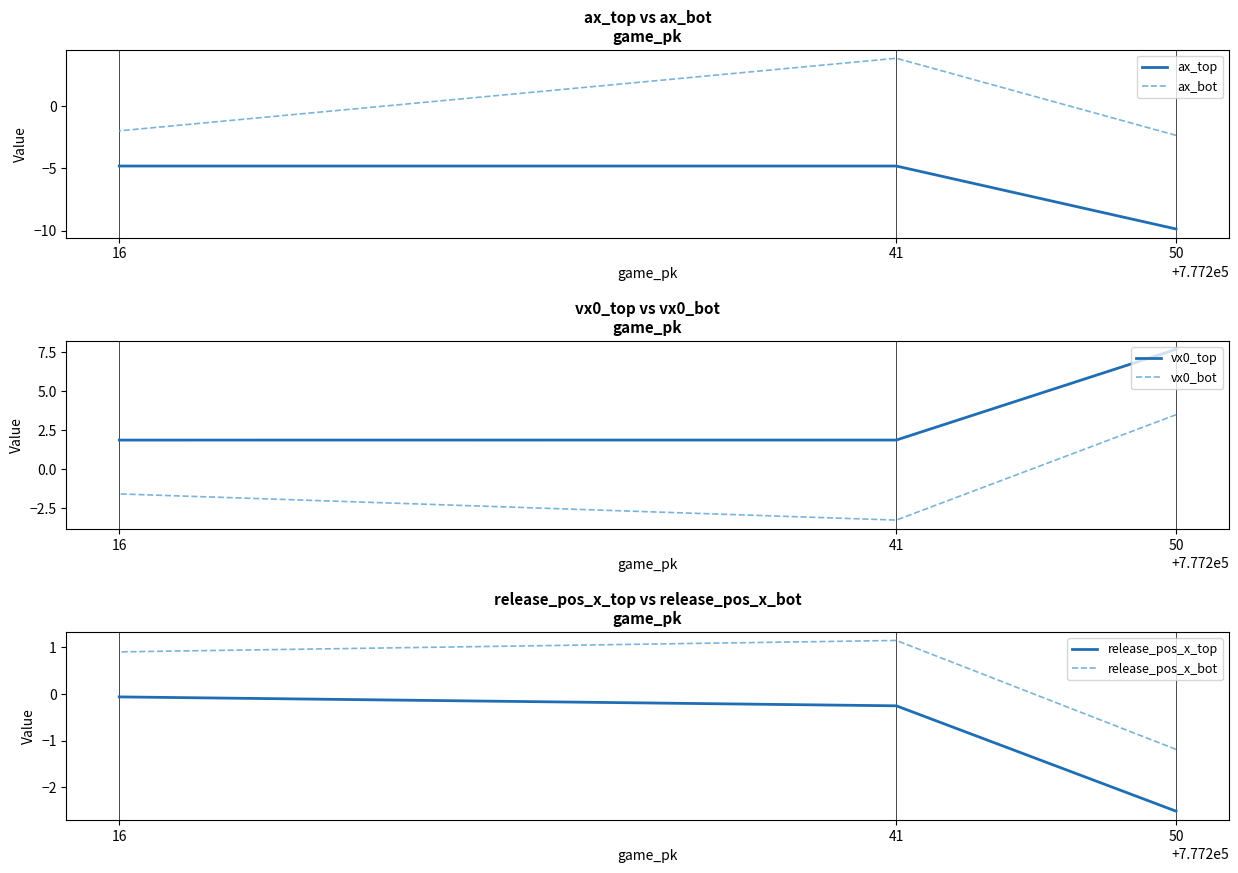

Is this an area chart (filled region under the line)?

No